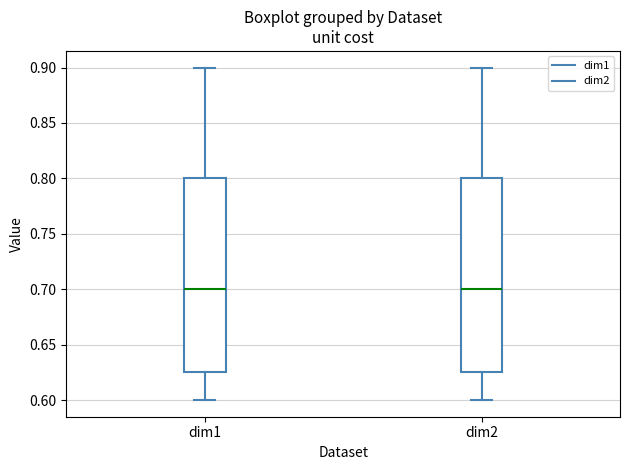

Where does the median line of the box for dim2 sit on the y-axis? The values are not printed on the chart, so give them approximately, as read against the axis.

0.700